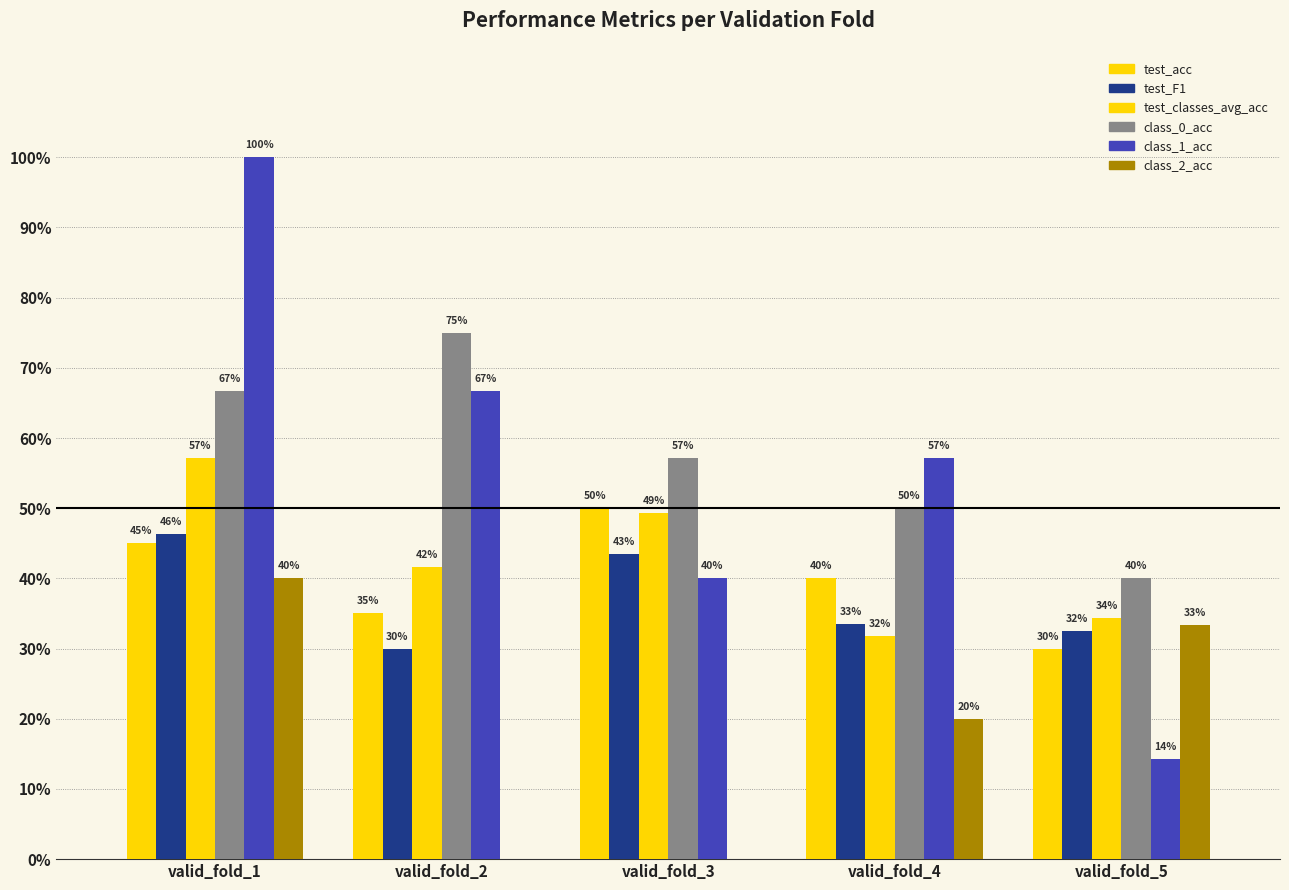

What is the total value across all series at valid_fold_1?

3.6